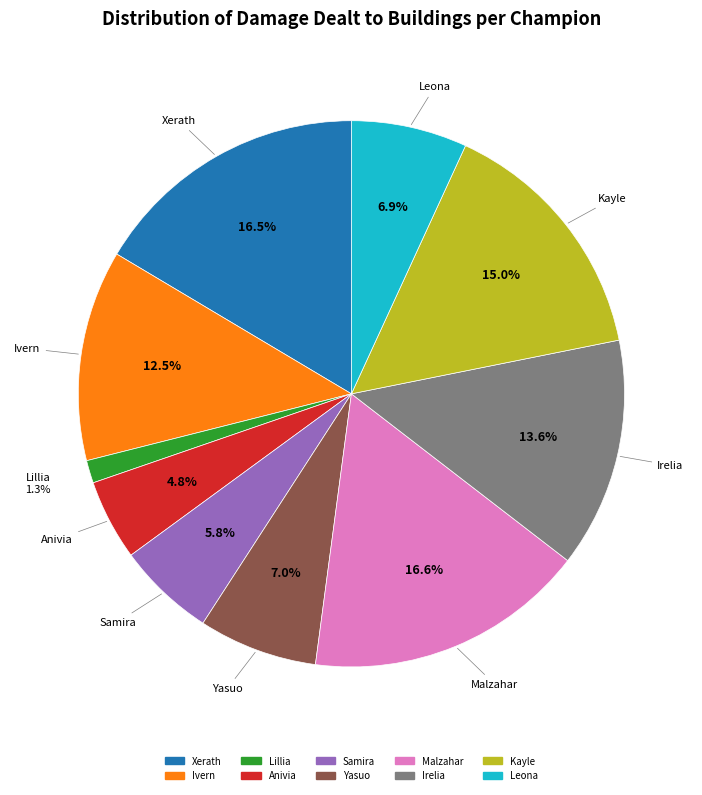

To the nearest percent, what is the difference between the largest and smallest slice percentages?

15%